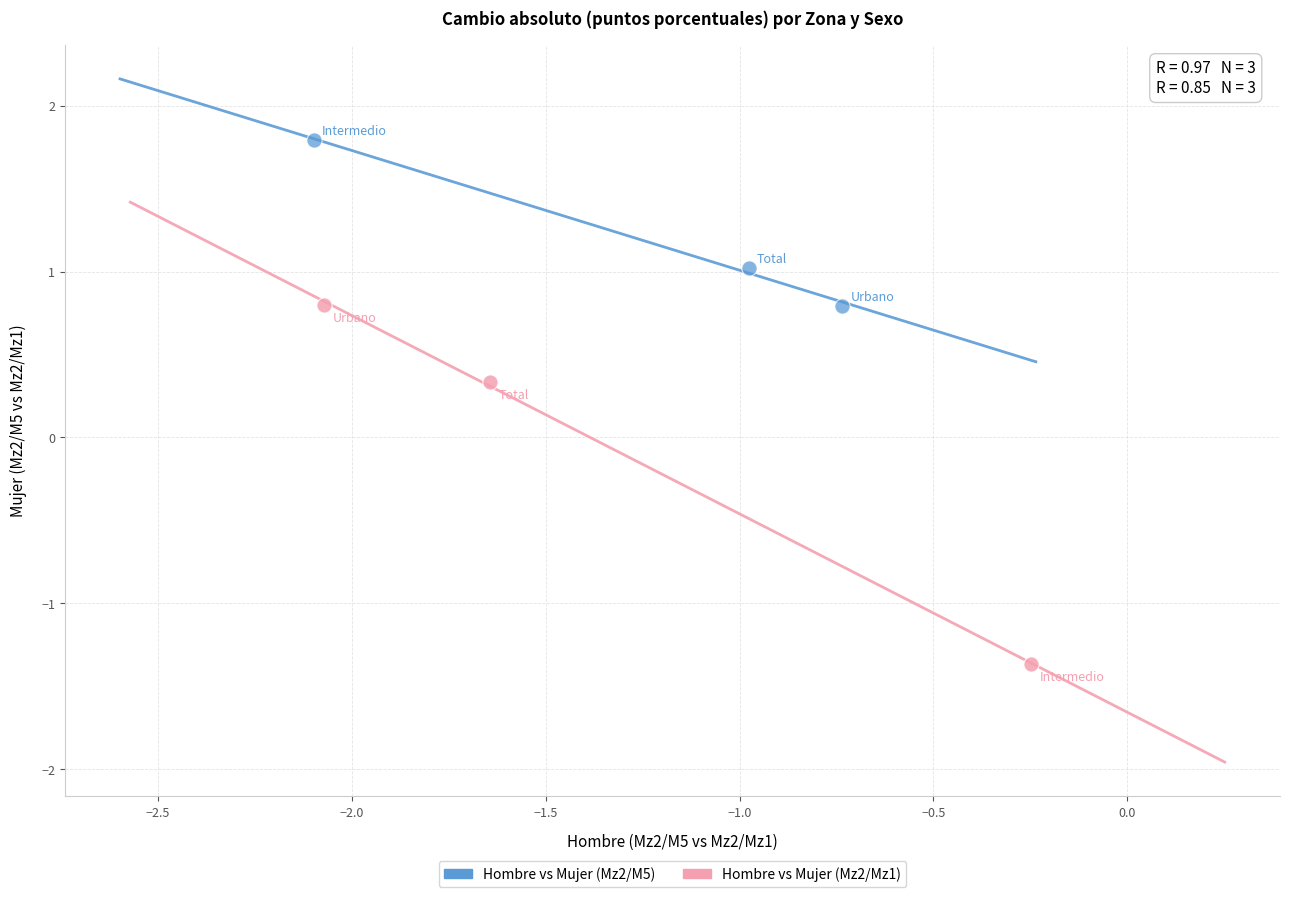

Which series reaches the maximum Y coordinate?

Hombre vs Mujer (Mz2/M5)